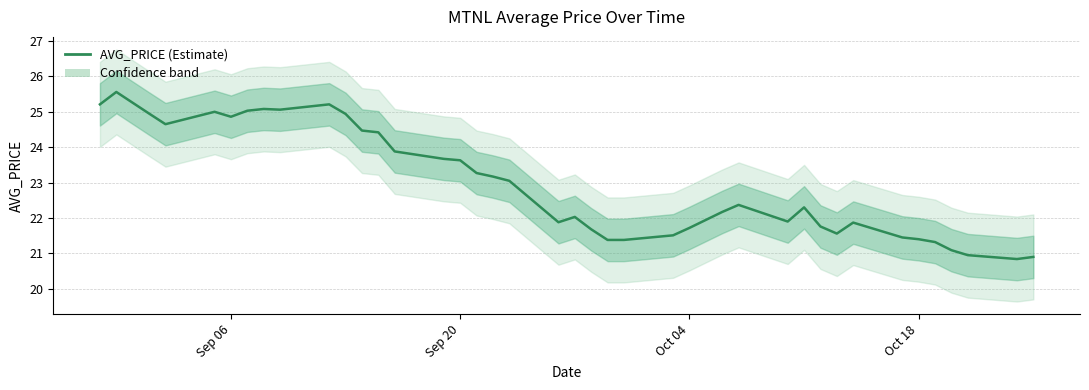

What is the average value?

23.0